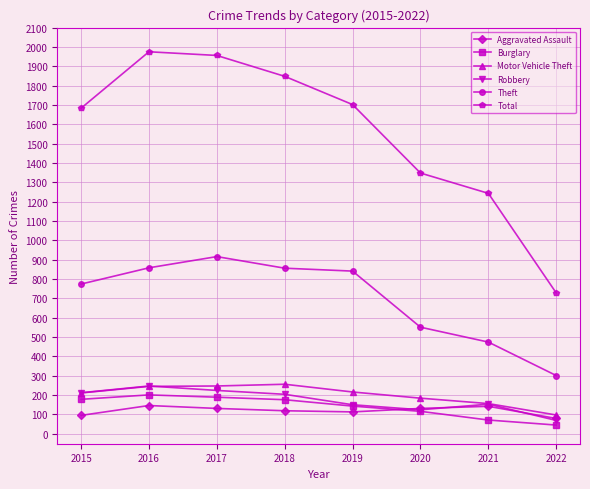

Which category has the lowest value across all series?

2022